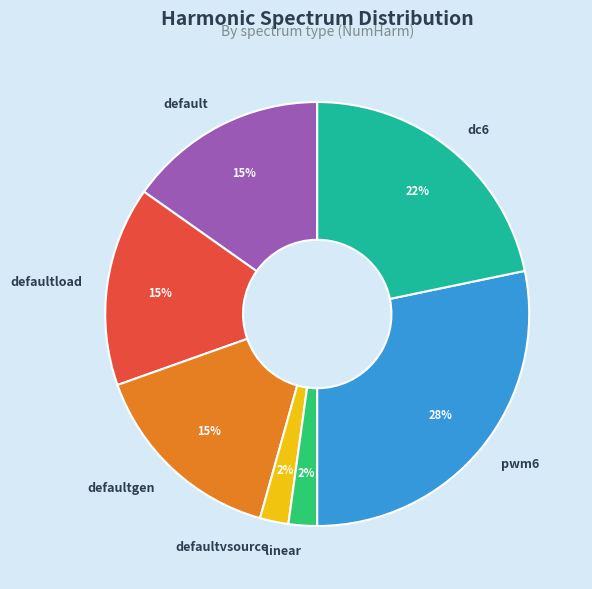

How many slices are in this pie chart?

7